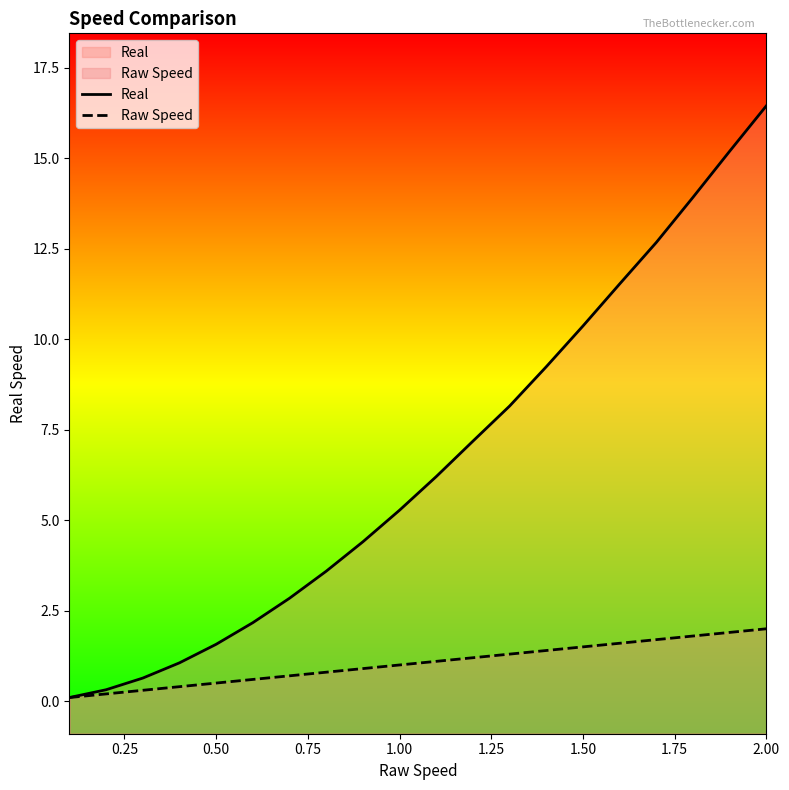

Which series has the widest spread of values?

Real